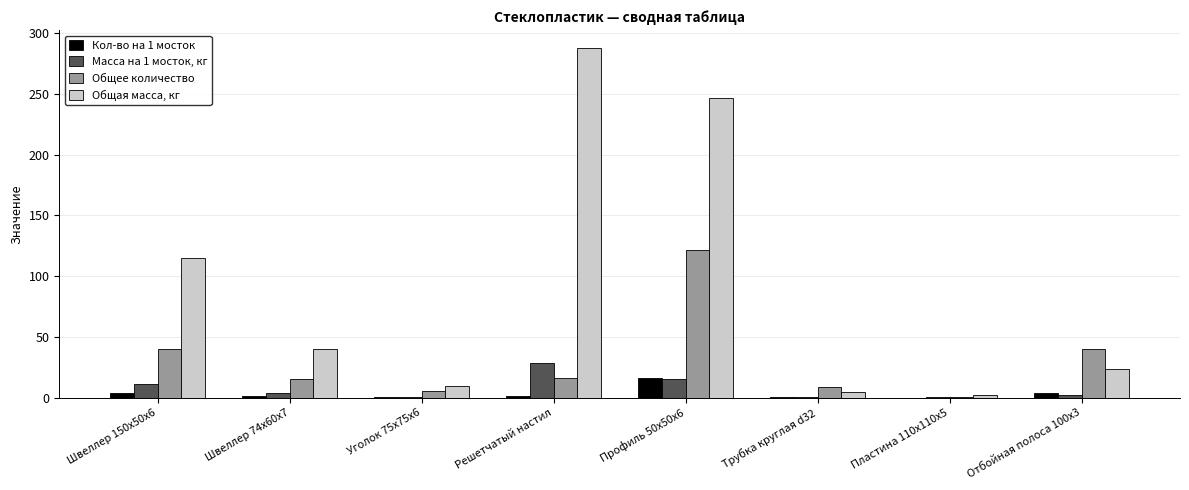

What is the sum of all Общая масса, кг values?

730.1